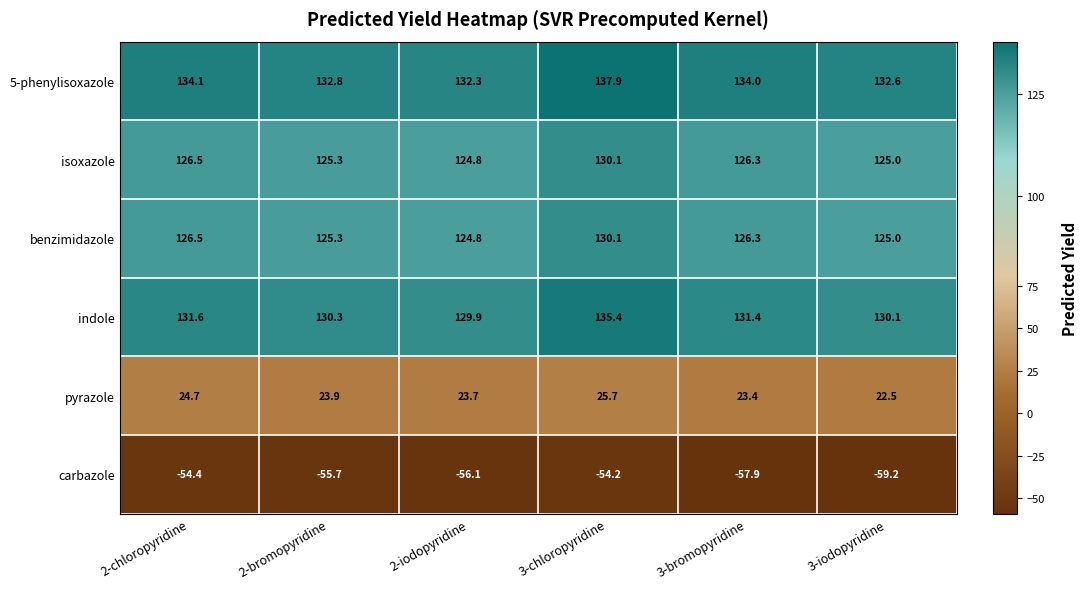

Is it true that indole equals 131.4 at 3-bromopyridine?

True